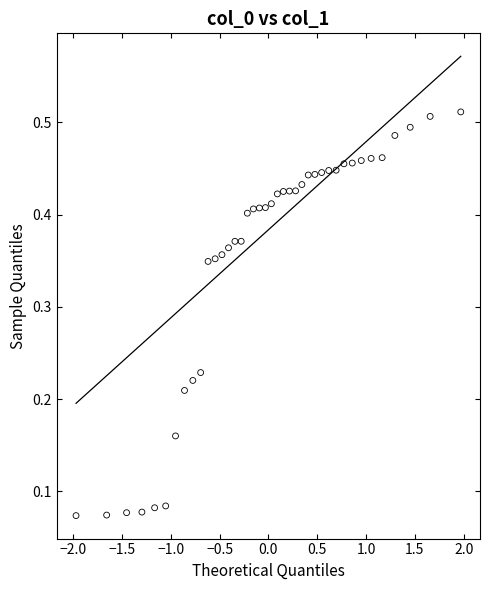

What is the range of X values (max minus min)?

3.9